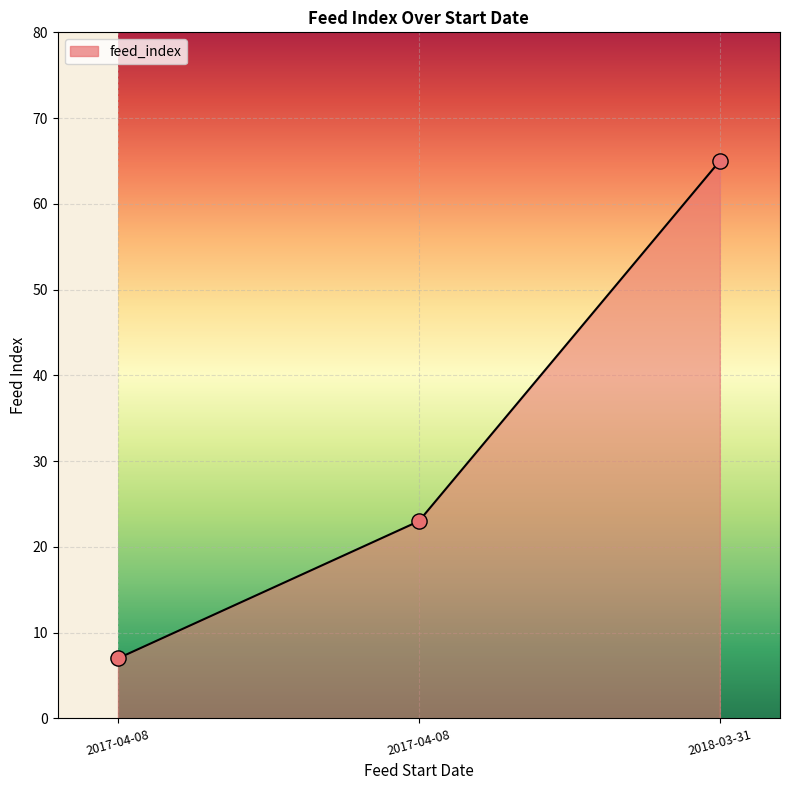

Is this an area chart (filled region under the line)?

Yes